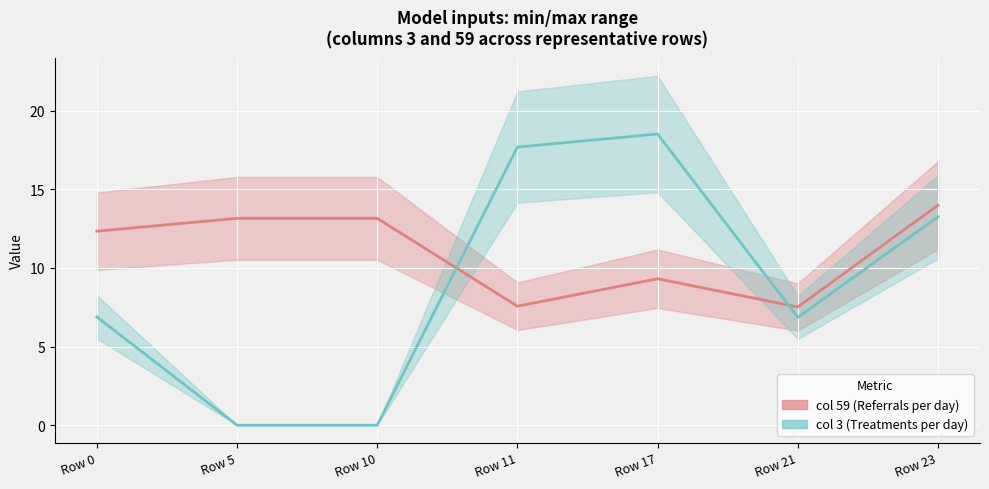

Reading left to right, extract all data points from this chart.

col 59 (Referrals): 12.3	13.1	13.1	7.6	9.3	7.5	14.0
col 3 (Treatments): 6.9	0.0	0.0	17.7	18.5	6.9	13.2